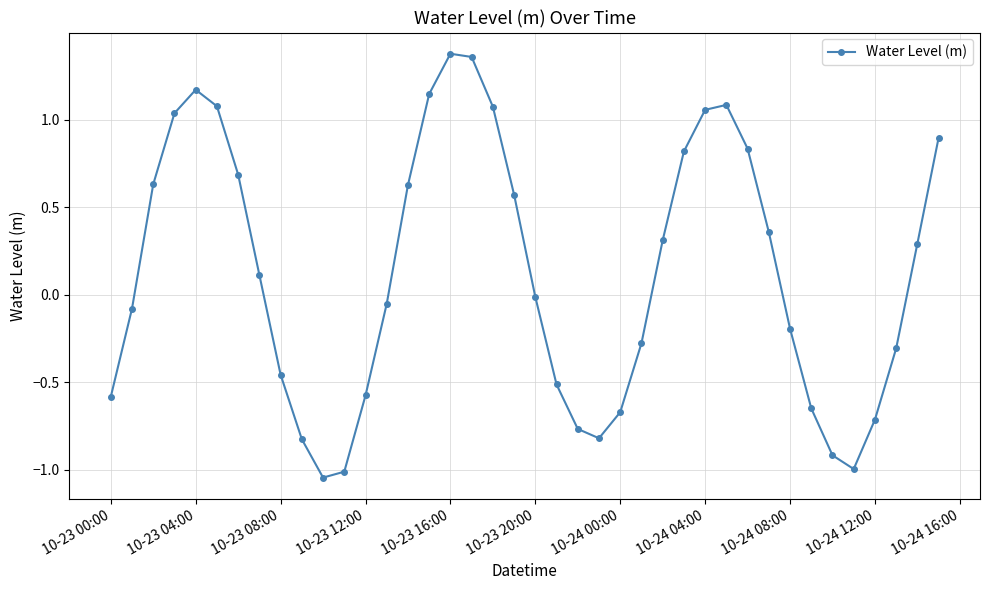

What is the difference between the maximum and minimum values?

2.4